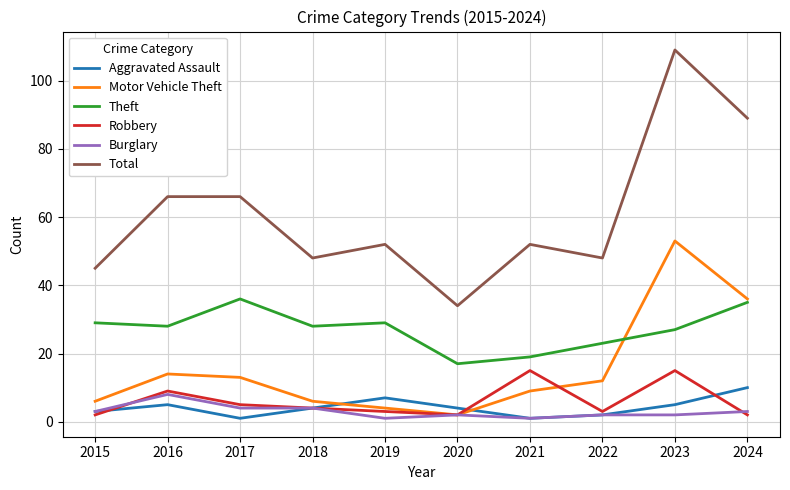

What is the greatest value displayed?

109